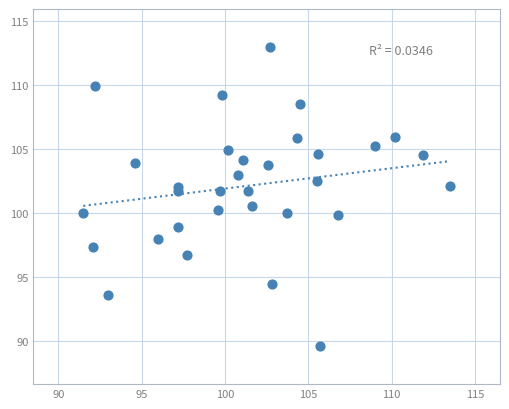

What is the range of X values (max minus min)?

22.0